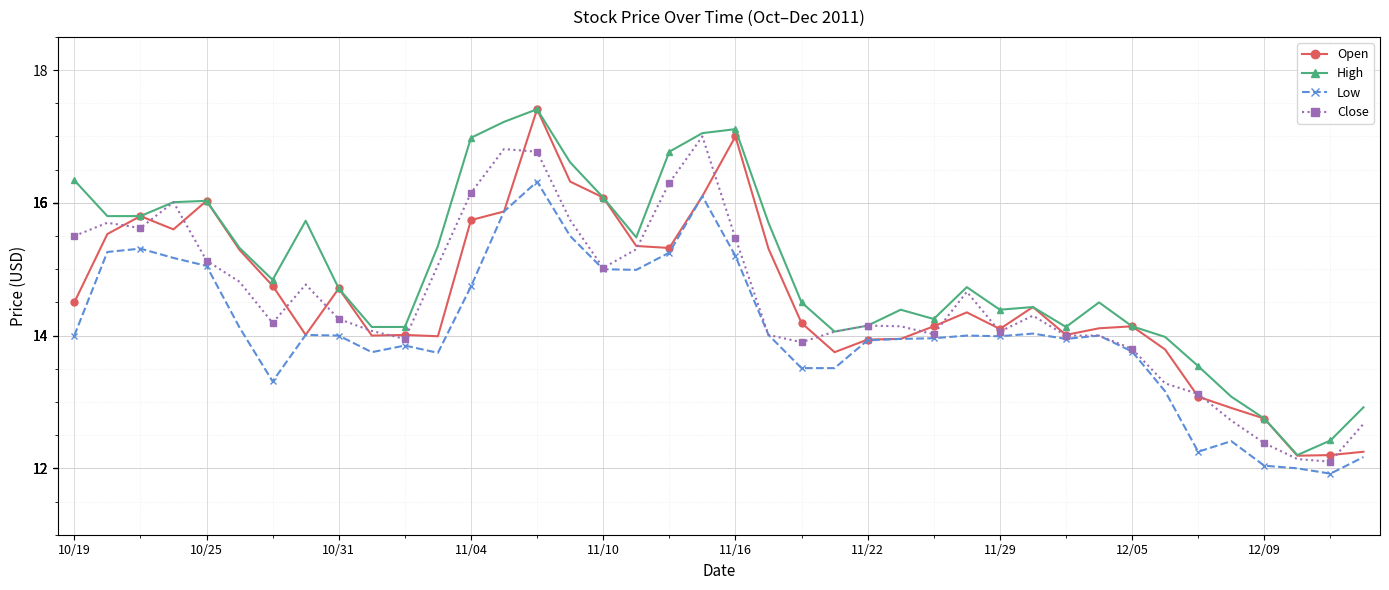

What is the maximum value shown in the chart?

17.4